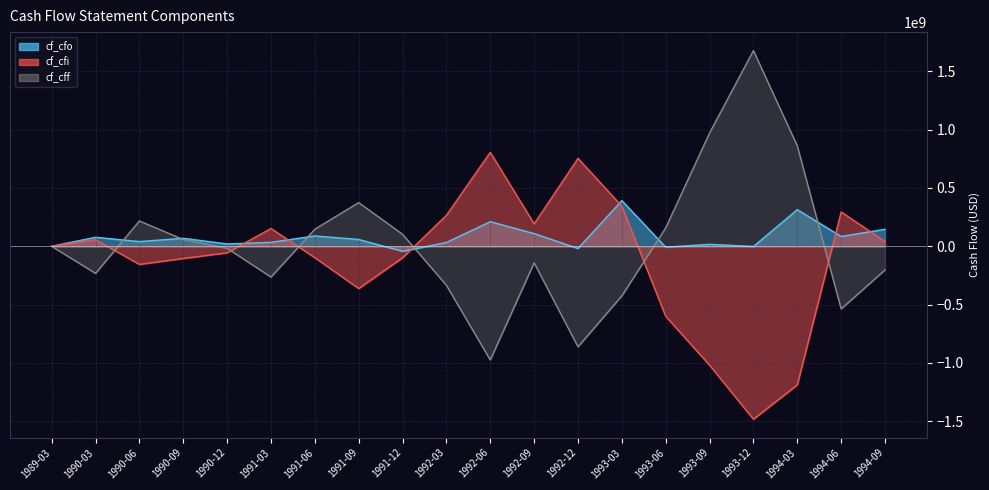

Between 1993-06 and 1993-09, which series saw the biggest shift?

cf_cff